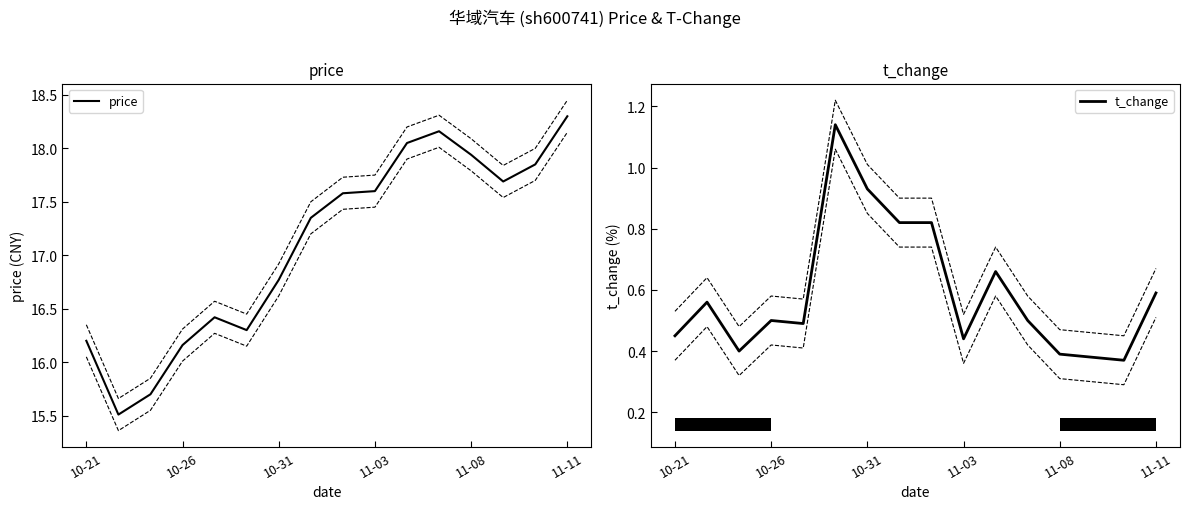

What is the lowest value of the t_change series?

0.4